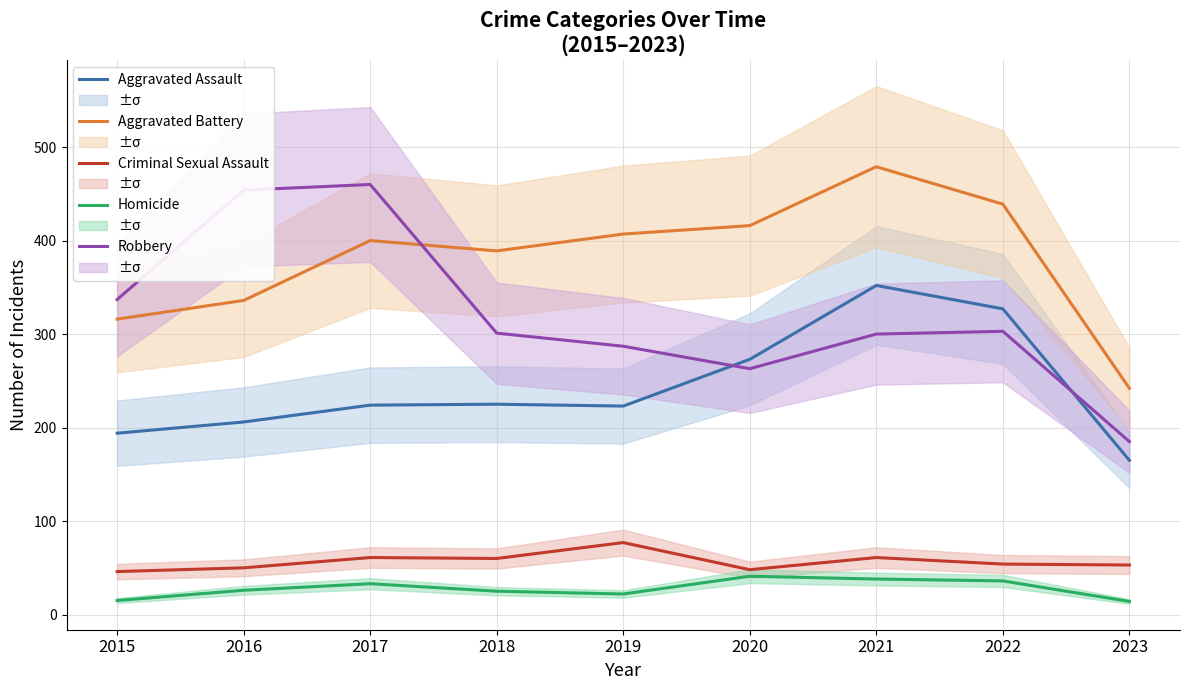

What is the smallest value displayed?

14